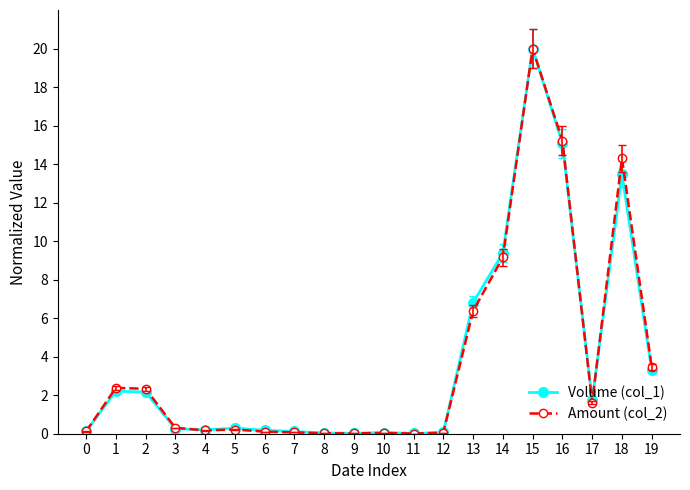

Is it true that Volume (col_1) equals 0.2 at 6?

True